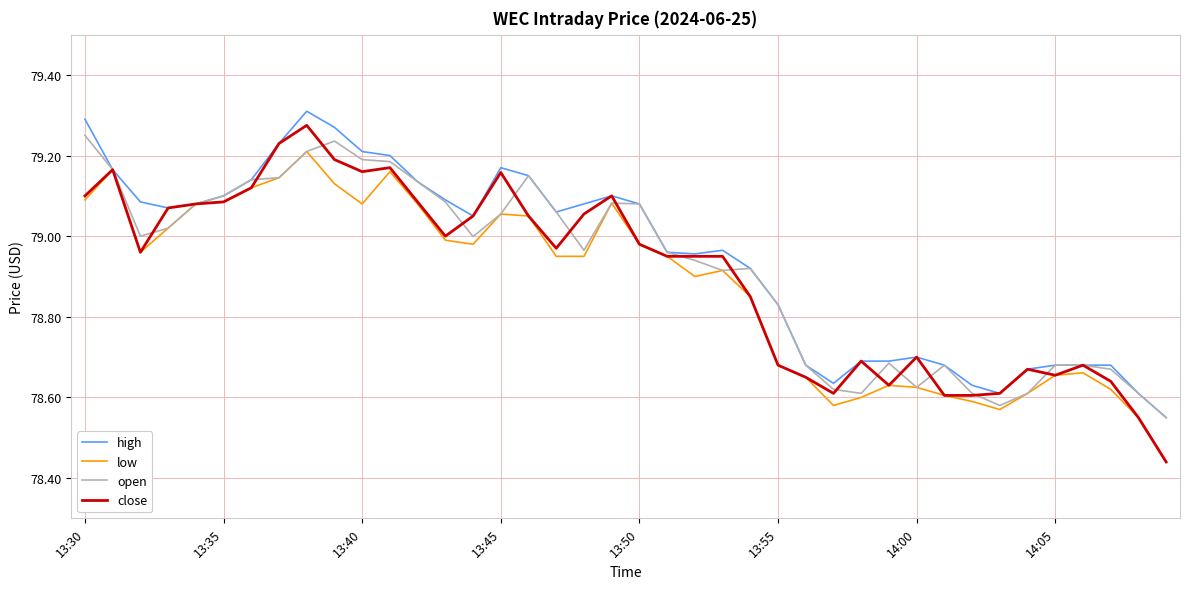

Which series has the widest spread of values?

close